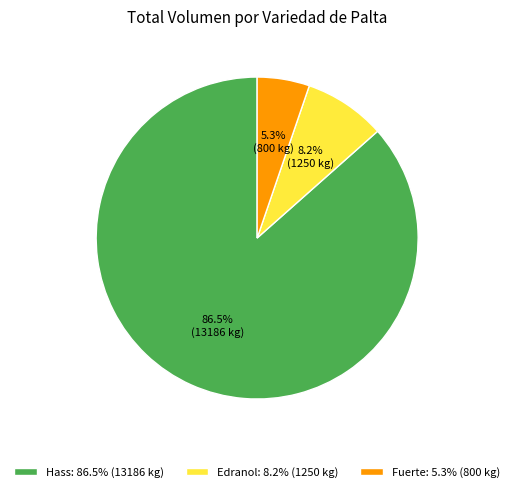

Is Fuerte: 5.3% (800 kg) the majority of the pie?

No